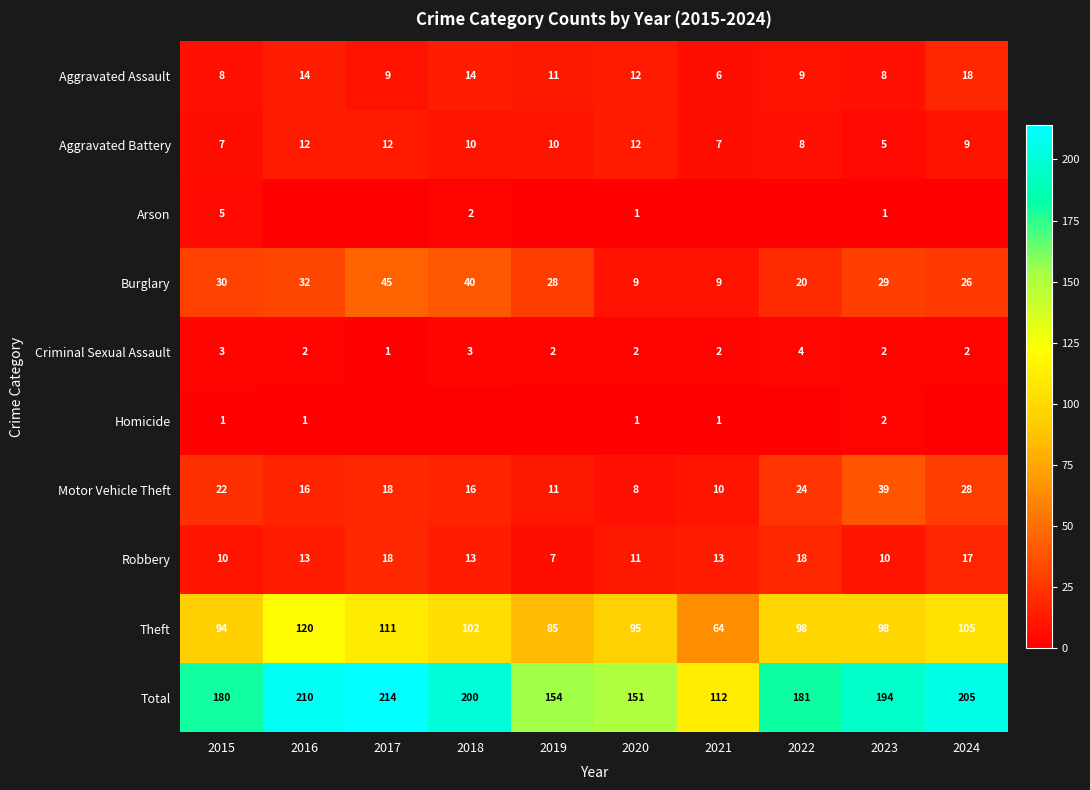

What is the lowest value of the Motor Vehicle Theft series?

8